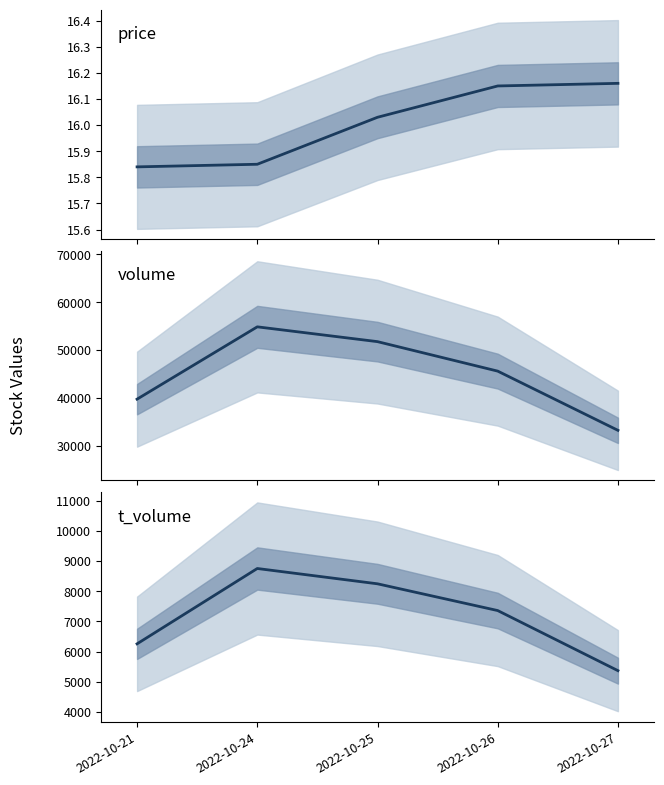

Reading left to right, extract all data points from this chart.

price: 2022-10-21=15.8	2022-10-24=15.8	2022-10-25=16.0	2022-10-26=16.1	2022-10-27=16.2
volume: 2022-10-21=39725.0	2022-10-24=54845.0	2022-10-25=51749.0	2022-10-26=45585.0	2022-10-27=33210.0
t_volume: 2022-10-21=6259.0	2022-10-24=8754.0	2022-10-25=8247.0	2022-10-26=7361.0	2022-10-27=5371.0